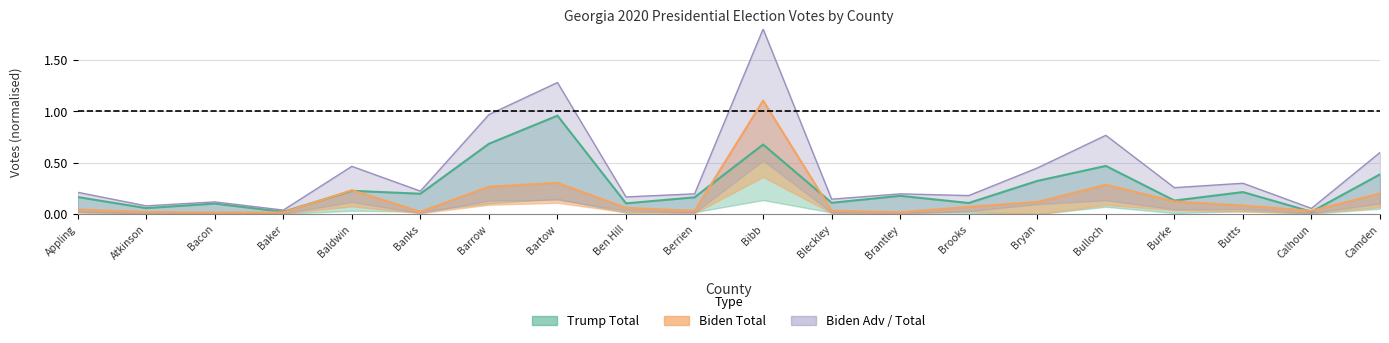

The value of Total Votes at Banks is 0.2. True or false?

True